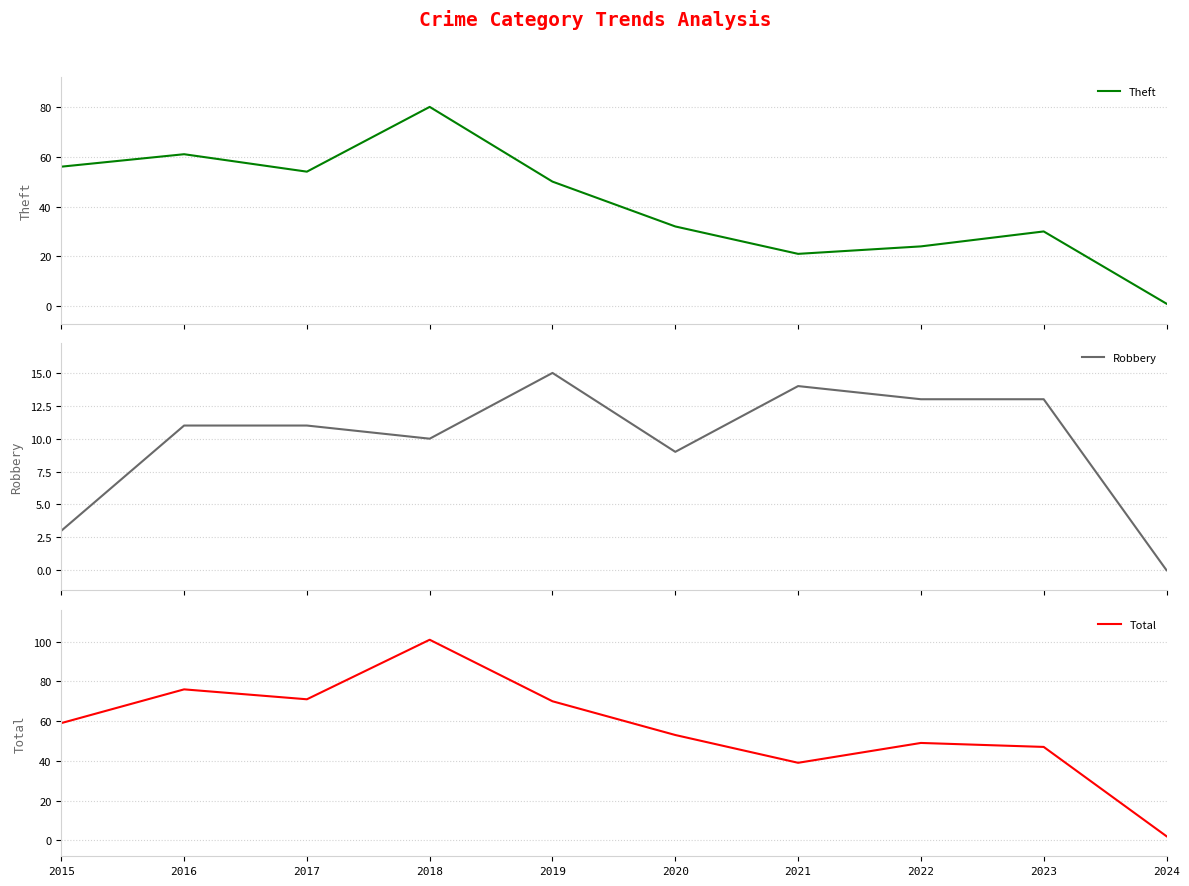

Rank the series at 2018 from lowest to highest value.

Robbery, Theft, Total